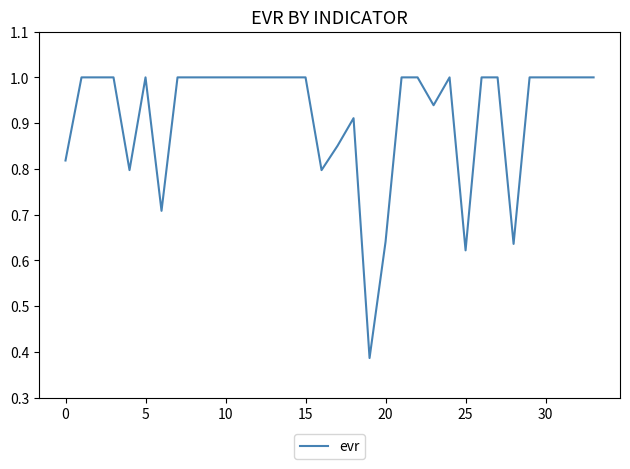

What is the greatest value displayed?

1.0